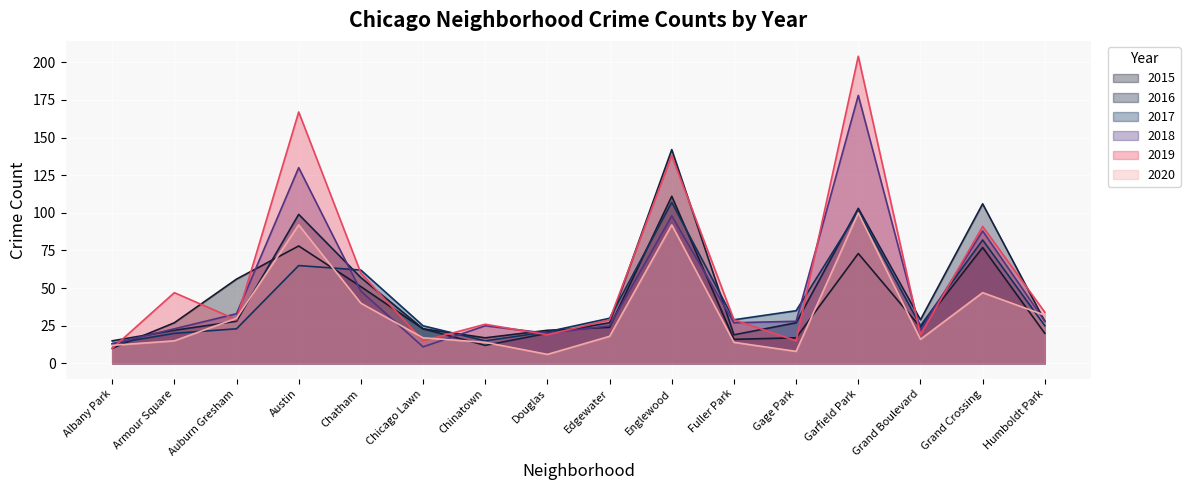

Which series ends up on top after the final intersection of 2017 and 2019?

2019